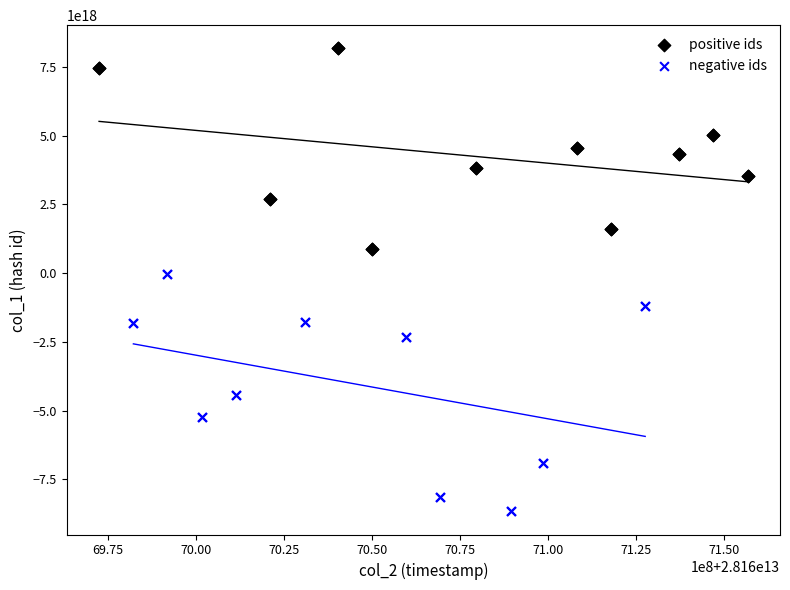

Which series has the largest Y range (max minus min)?

negative ids